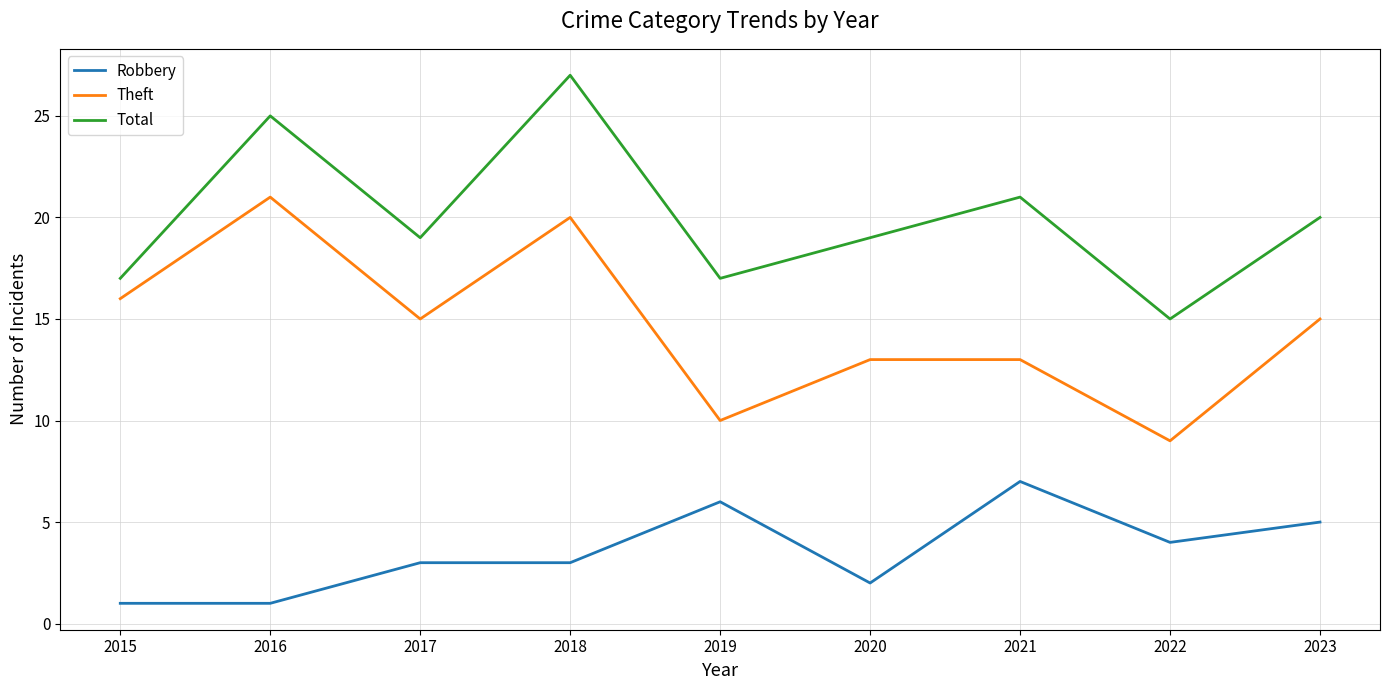

Between 2018 and 2022, which series saw the biggest shift?

Total